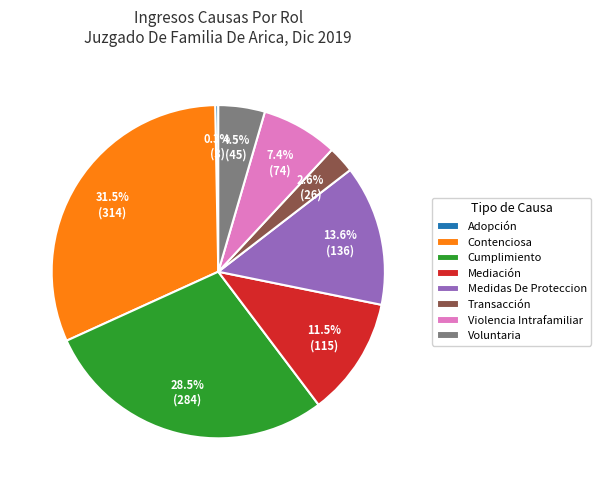

Is there a majority slice in this chart?

No